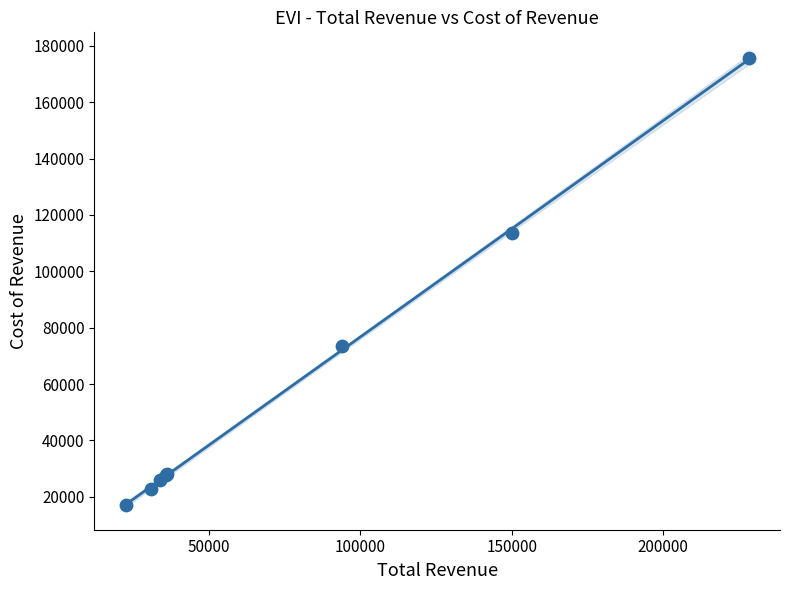

What Y value in the scatter plot is closest to 96250?

113500